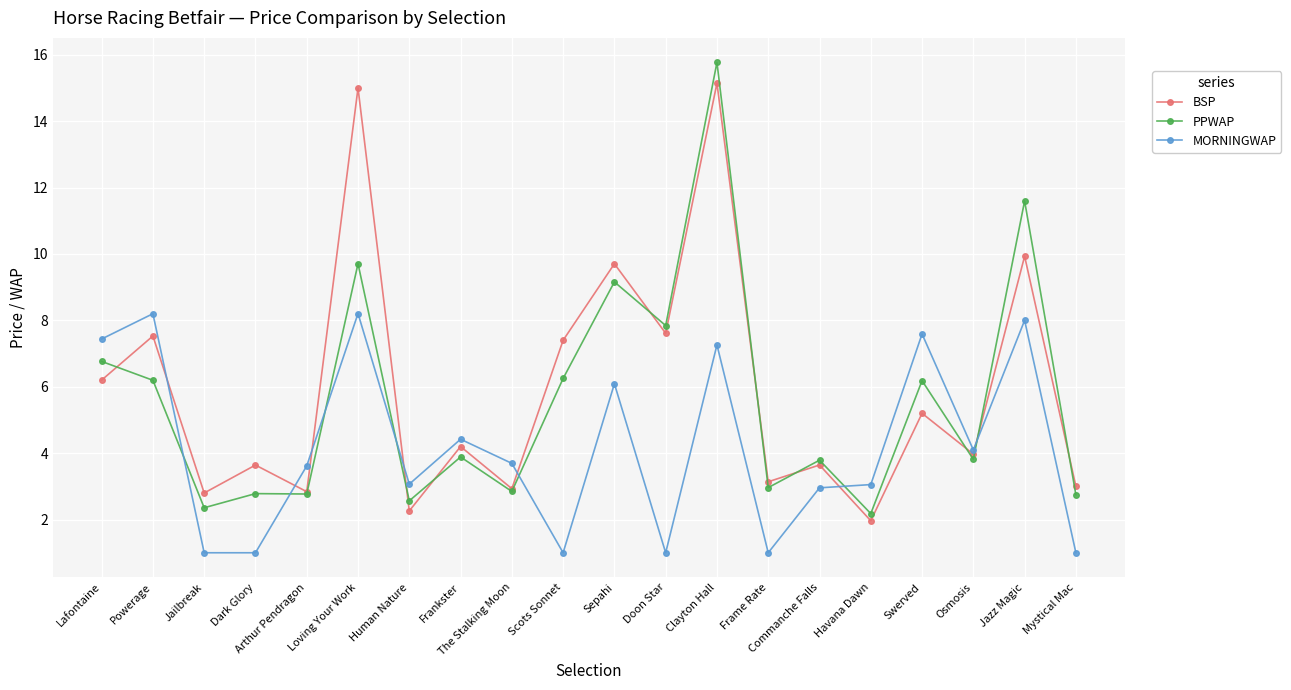

What is the difference between the maximum and minimum values in the MORNINGWAP series?

7.2